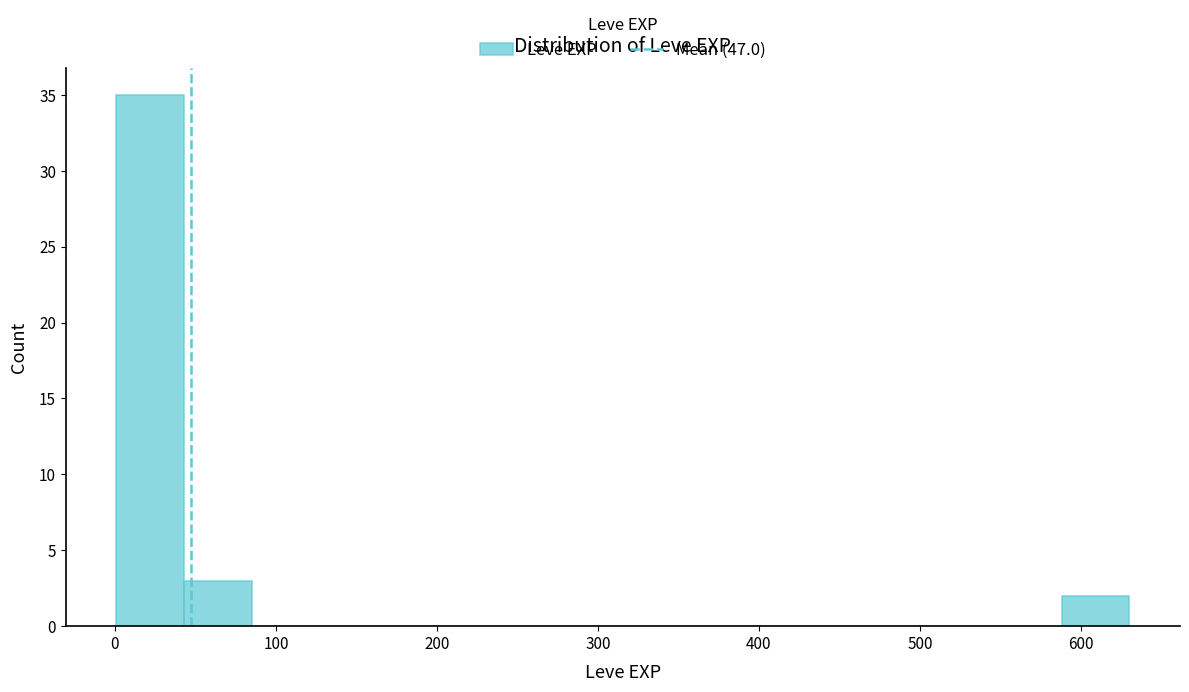

Reading left to right, transcribe this chart: for each bar, give the range it covers on the x-axis and its height. Neither the bar edges nor the heights are printed on the chart, so give them approximately, as read against the axes.

0 to 40: 35
40 to 80: 3
80 to 130: 0
130 to 170: 0
170 to 210: 0
210 to 250: 0
250 to 290: 0
290 to 340: 0
340 to 380: 0
380 to 420: 0
420 to 460: 0
460 to 500: 0
500 to 550: 0
550 to 590: 0
590 to 630: 2